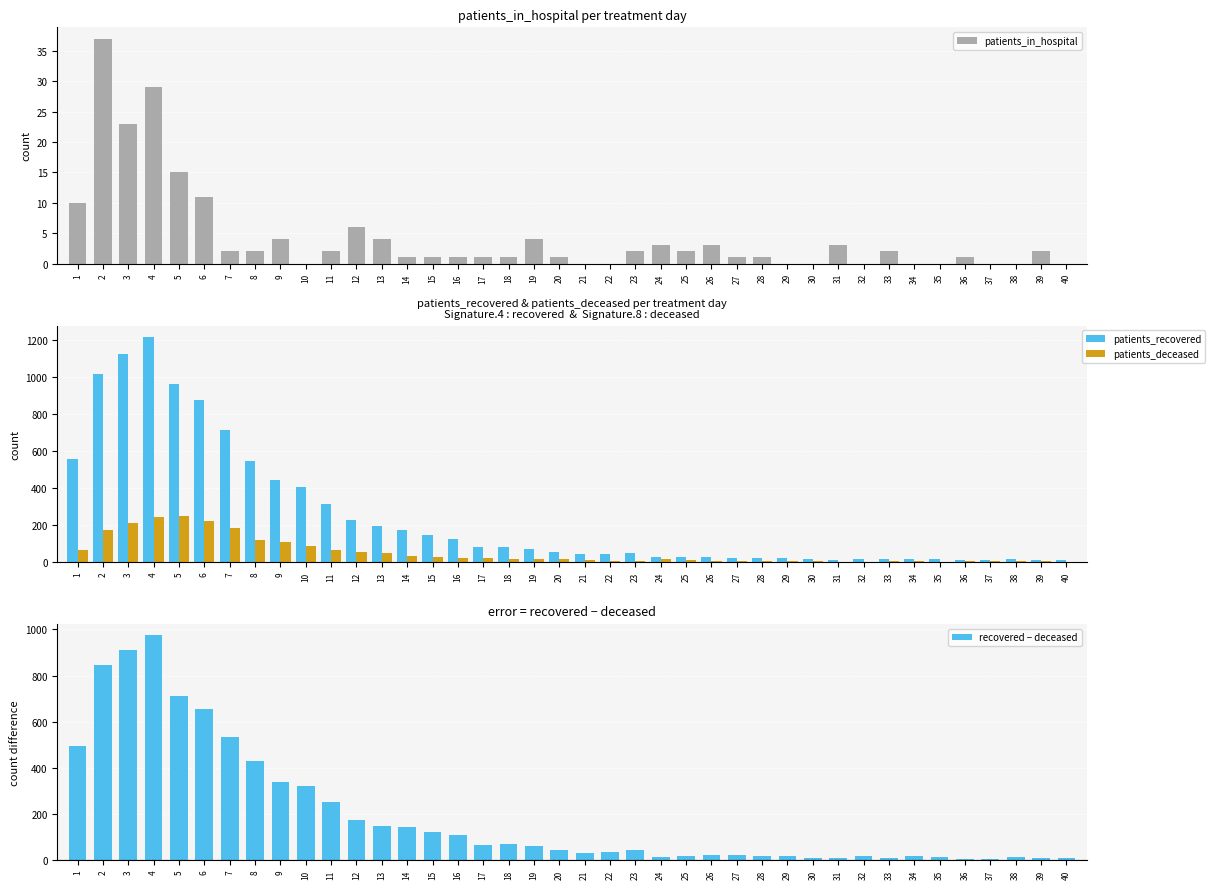

What is the difference between the patients_in_hospital values at 26 and 28?

2